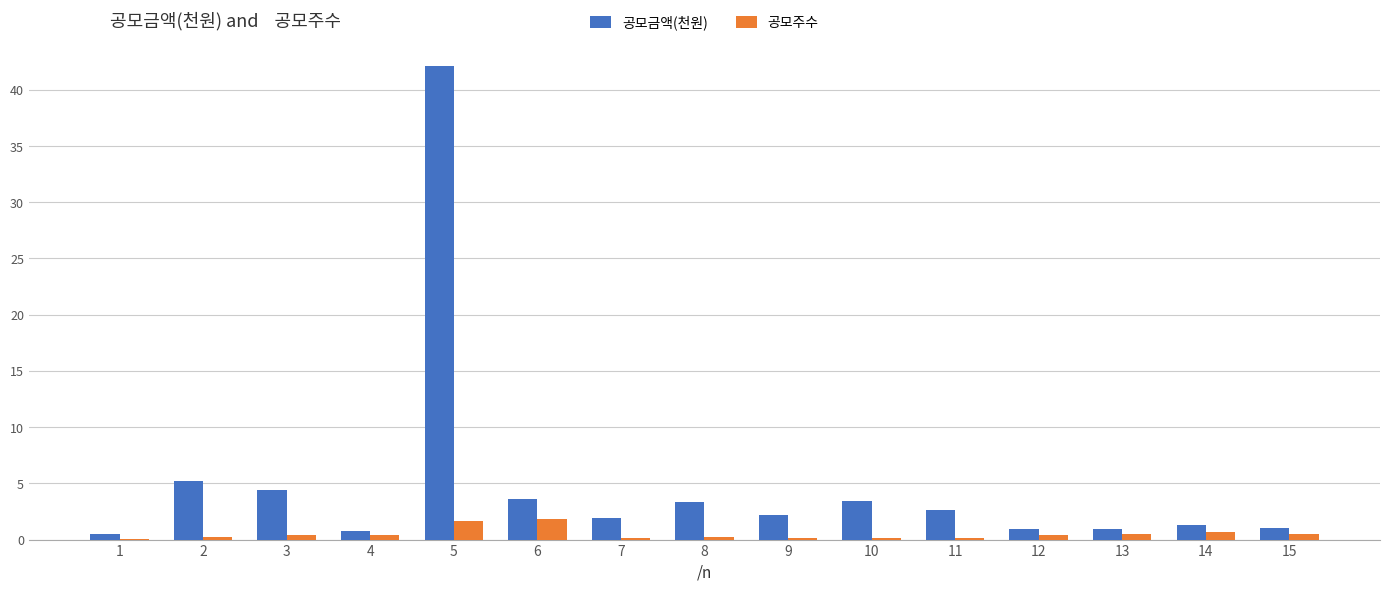

At which category is the sum across all series the highest?

5